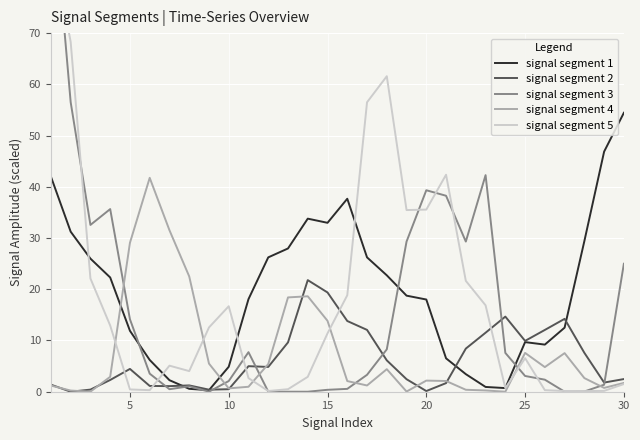

True or false: signal segment 4 has a value of 7.6 at 25.

True